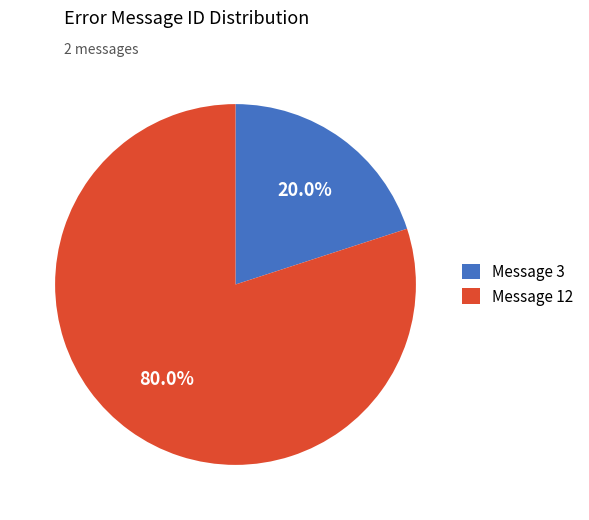

What is the ratio of the value at Message 12 to the value at Message 3?

4.0